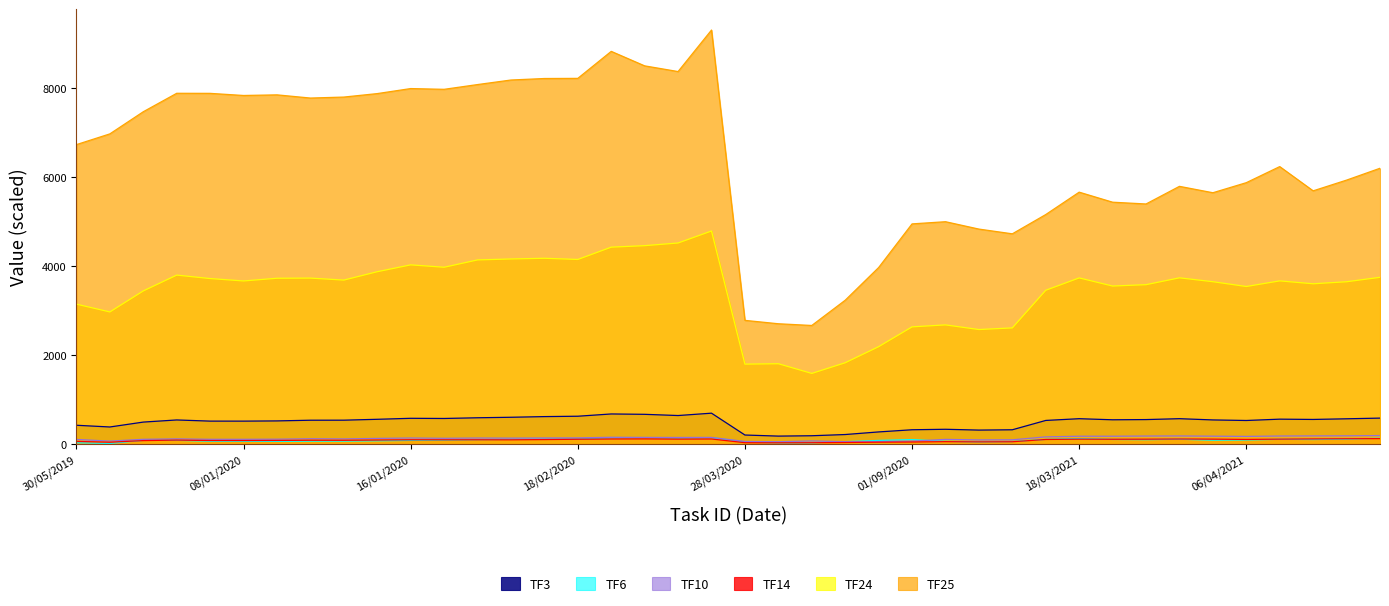

What is the difference between the highest and lowest values at 29/11/2019?

7392.5